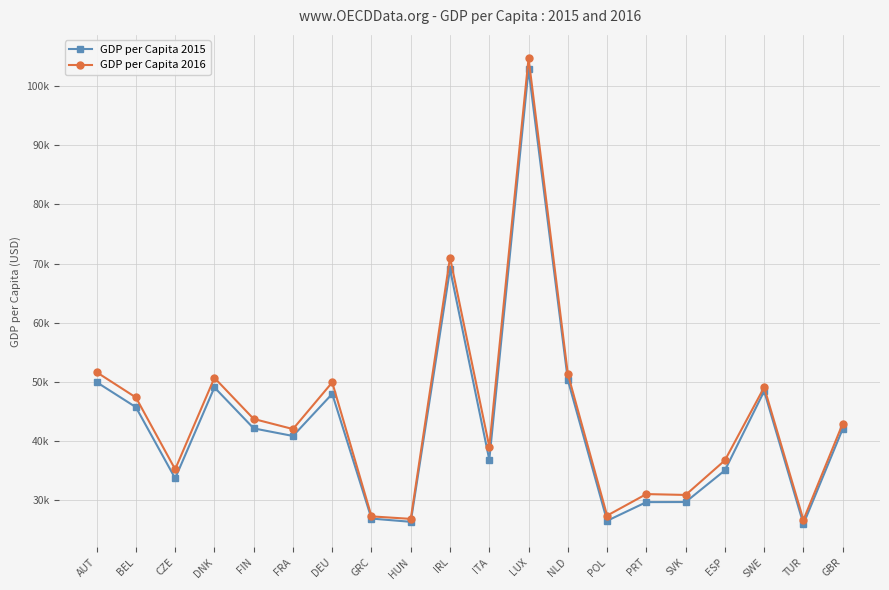

True or false: GDP per Capita 2015 has more than 2 points higher than both neighbors.

True